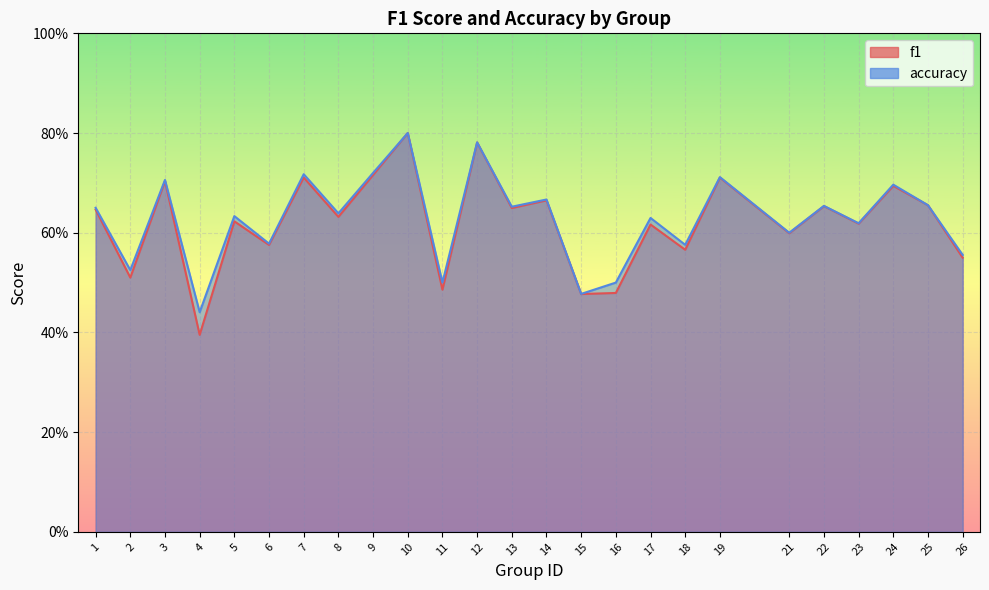

What is the total value across all series at 9?

1.4